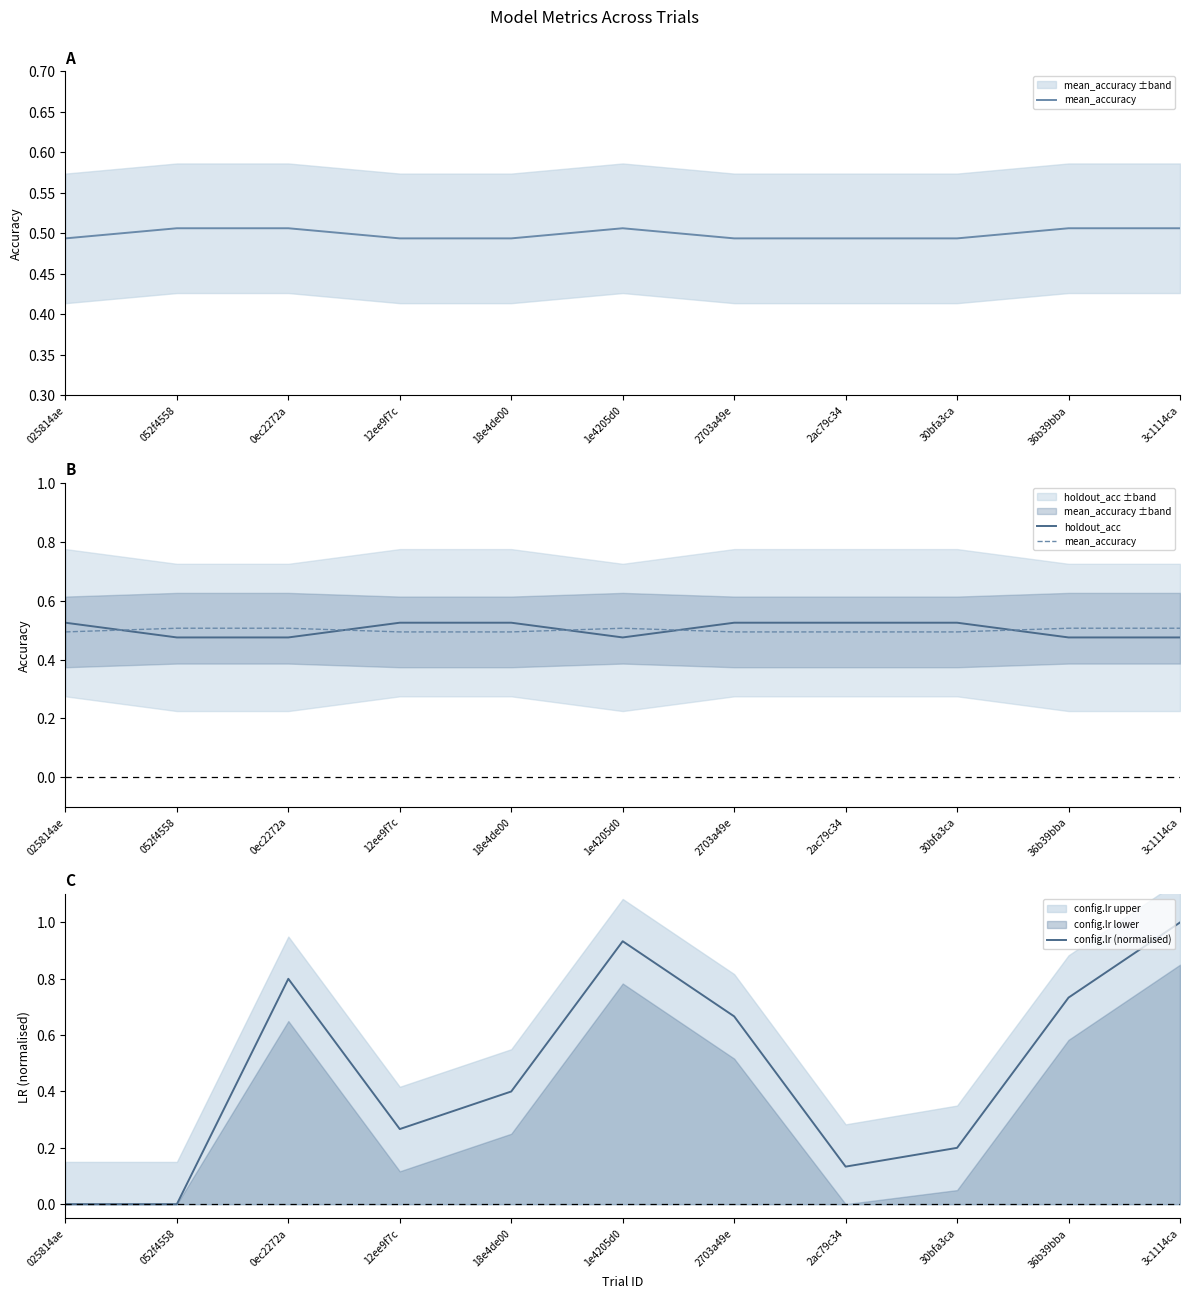

The value of mean_accuracy at 36b39bba is 0.3. True or false?

False